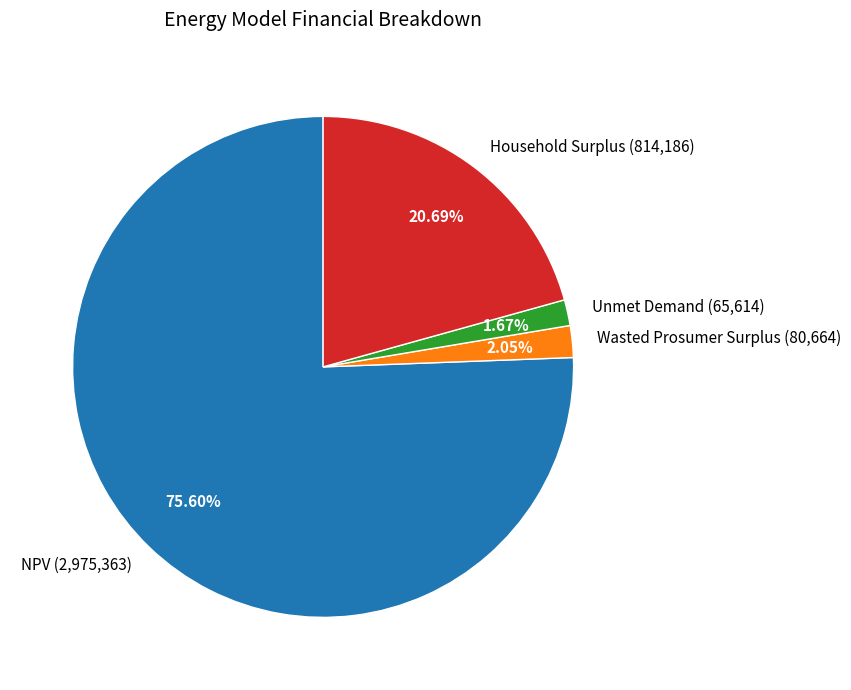

To the nearest percent, what is the combined percentage of NPV and Household Surplus?

96%